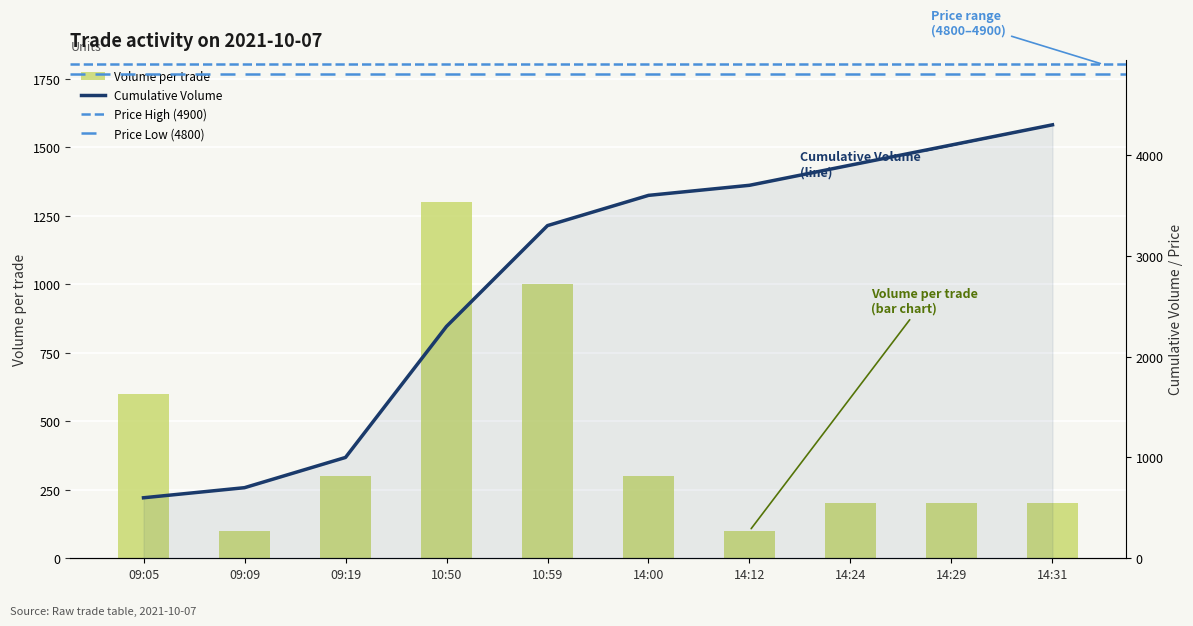

What is the sum of the Volume_per_trade values at 14:29 and 10:59?

1200